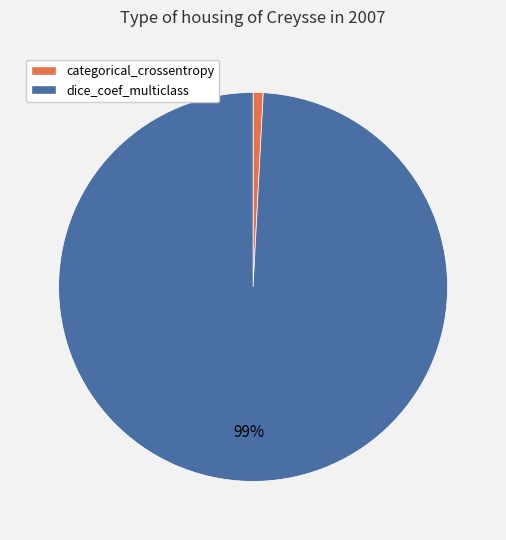

Between dice_coef_multiclass and categorical_crossentropy, which is larger?

dice_coef_multiclass